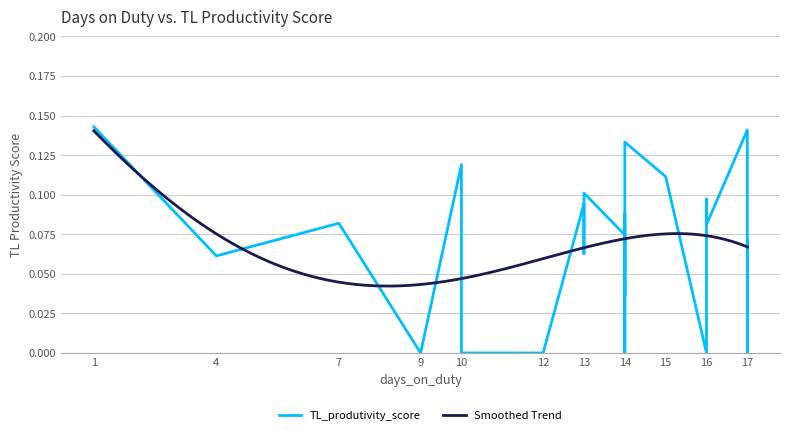

Is it true that the value at 14 is 0.1?

False